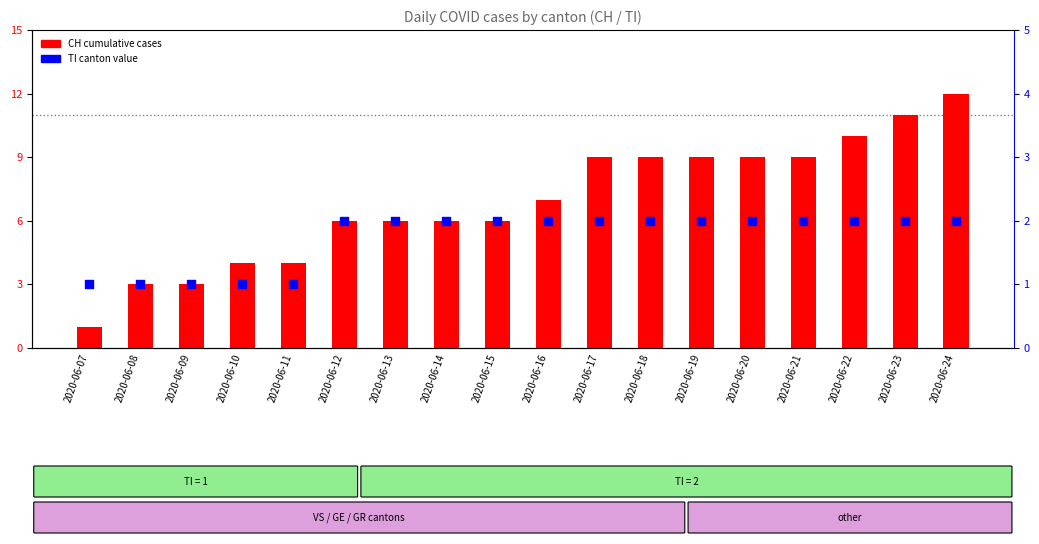

Which series has the widest spread of Y values?

CH (total)